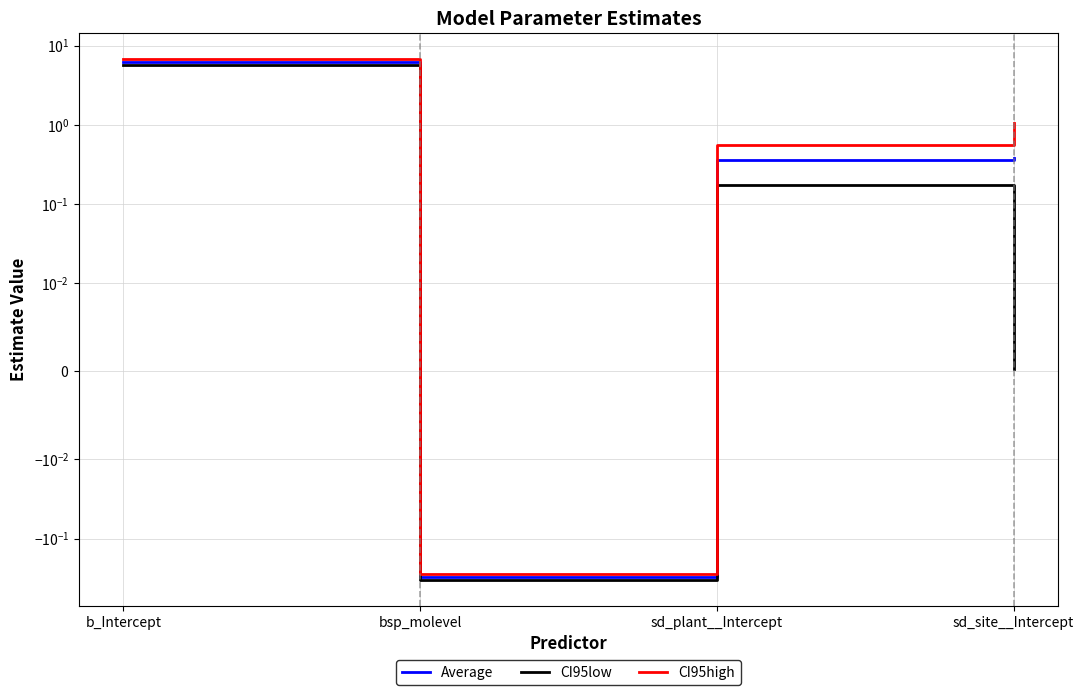

Rank the series by their average value, from lowest to highest.

CI95low, Average, CI95high